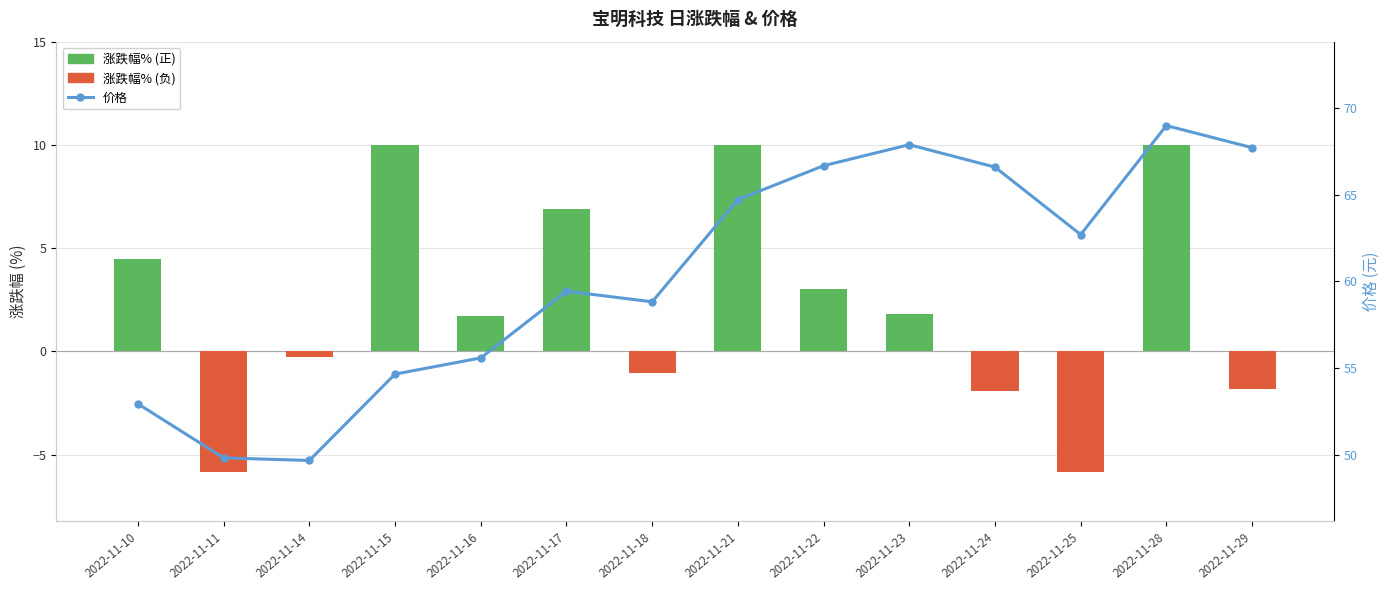

What value does the 价格 series have at 2022-11-18?

58.8